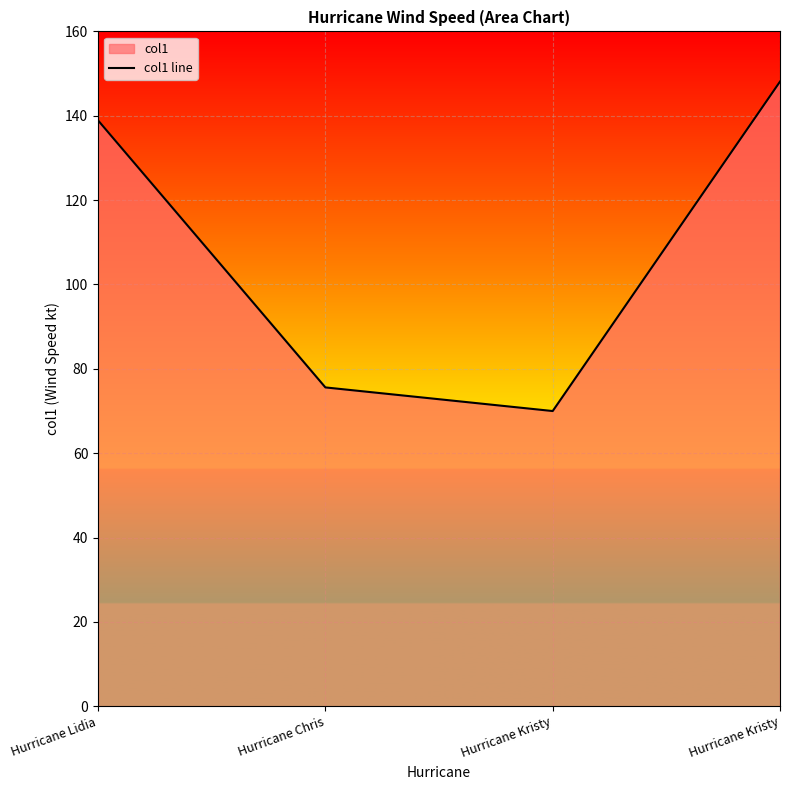

True or false: there are more than 2 points higher than both neighbors.

False